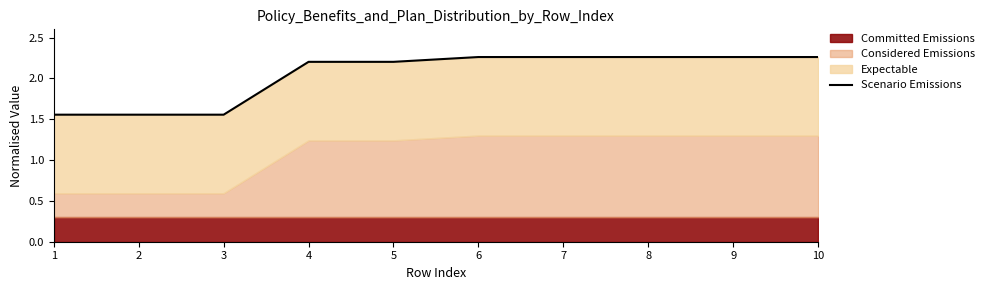

True or false: there are more than 1 points higher than both neighbors.

False